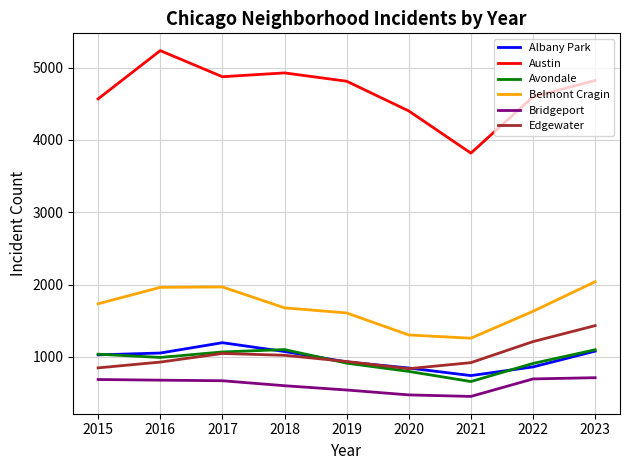

Does the chart have visible grid lines?

Yes